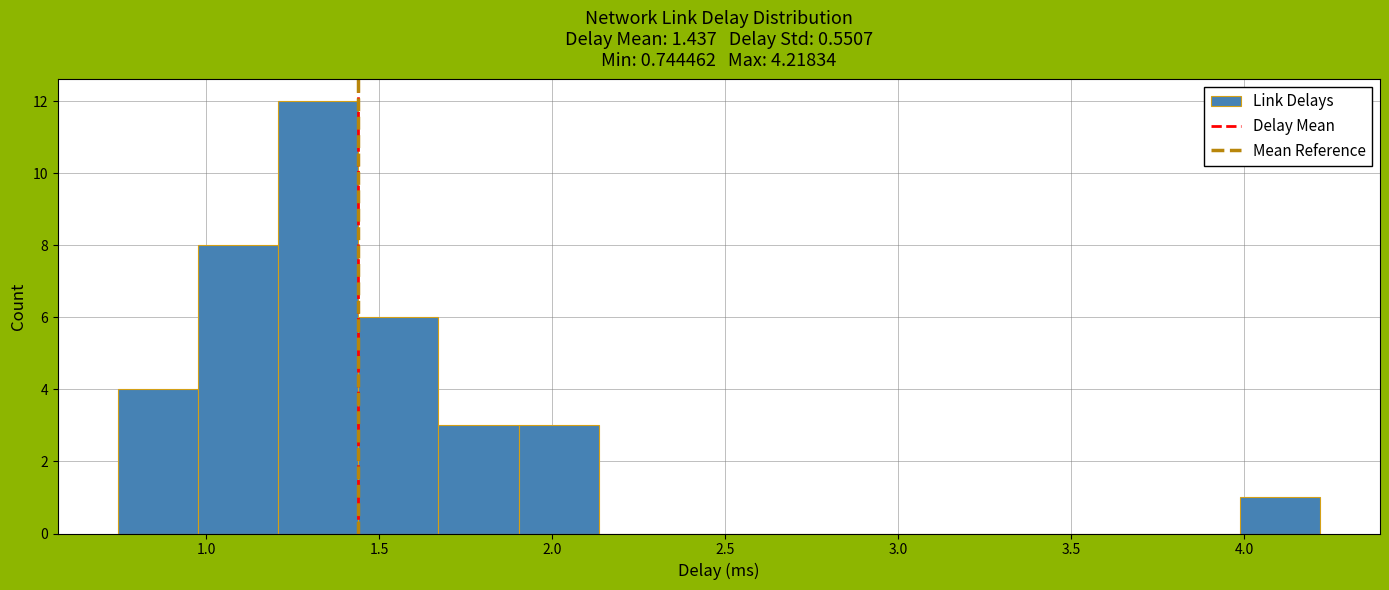

Over which range of the x-axis is the bar tallest?

1.20 to 1.45